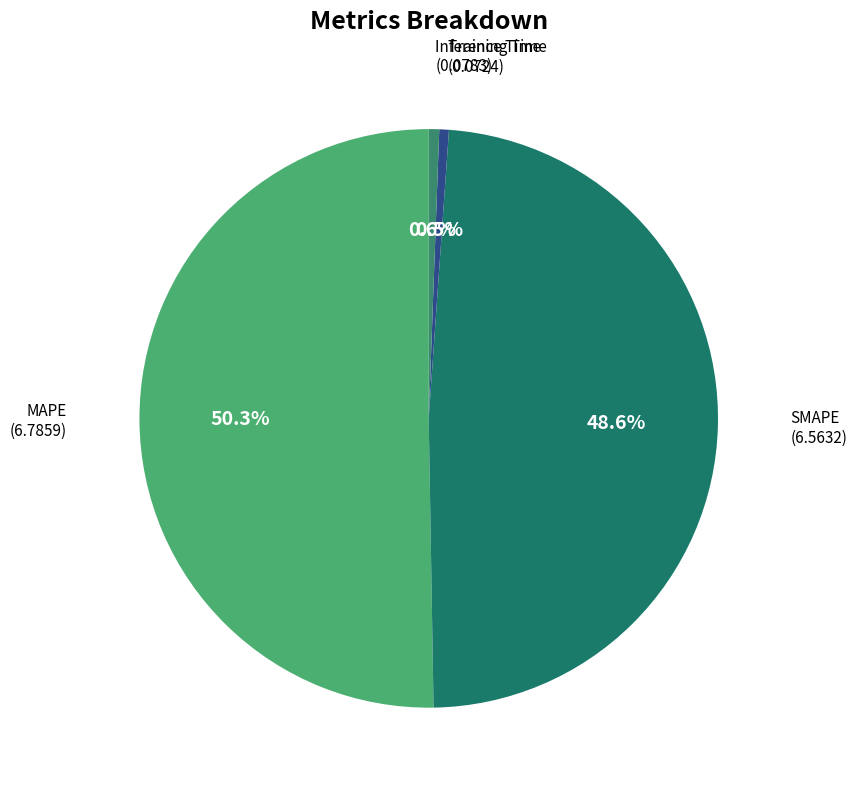

To the nearest percent, what is the difference between the largest and smallest slice percentages?

50%